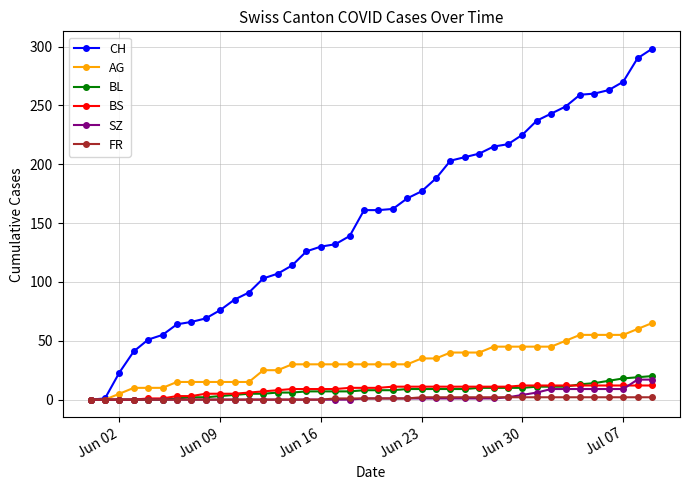

Which series has the widest spread of values?

CH